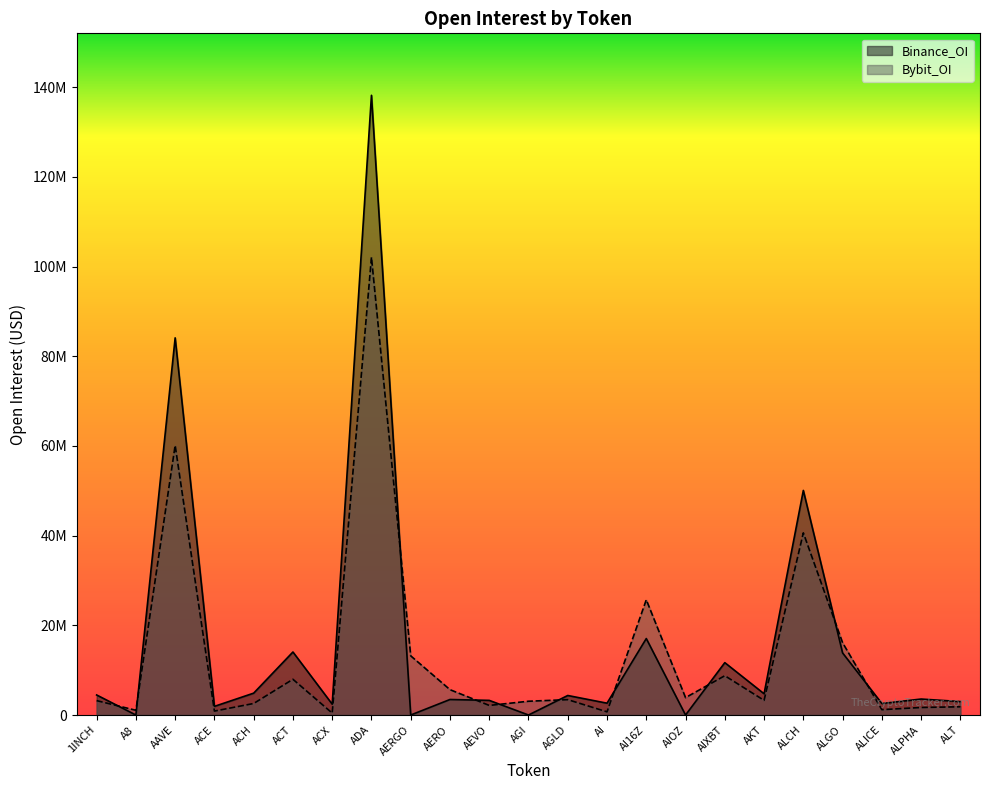

What is the approximate value of Bybit_OI at AI16Z, to the nearest 10?

25695810